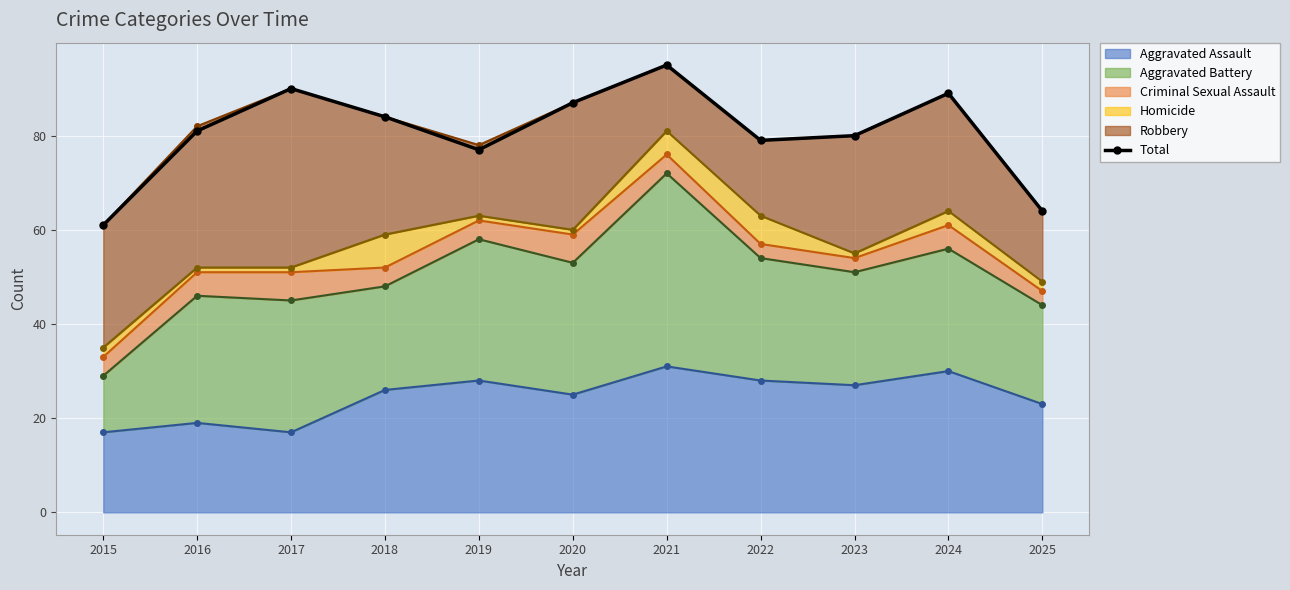

What is the difference between the maximum and minimum values?

34